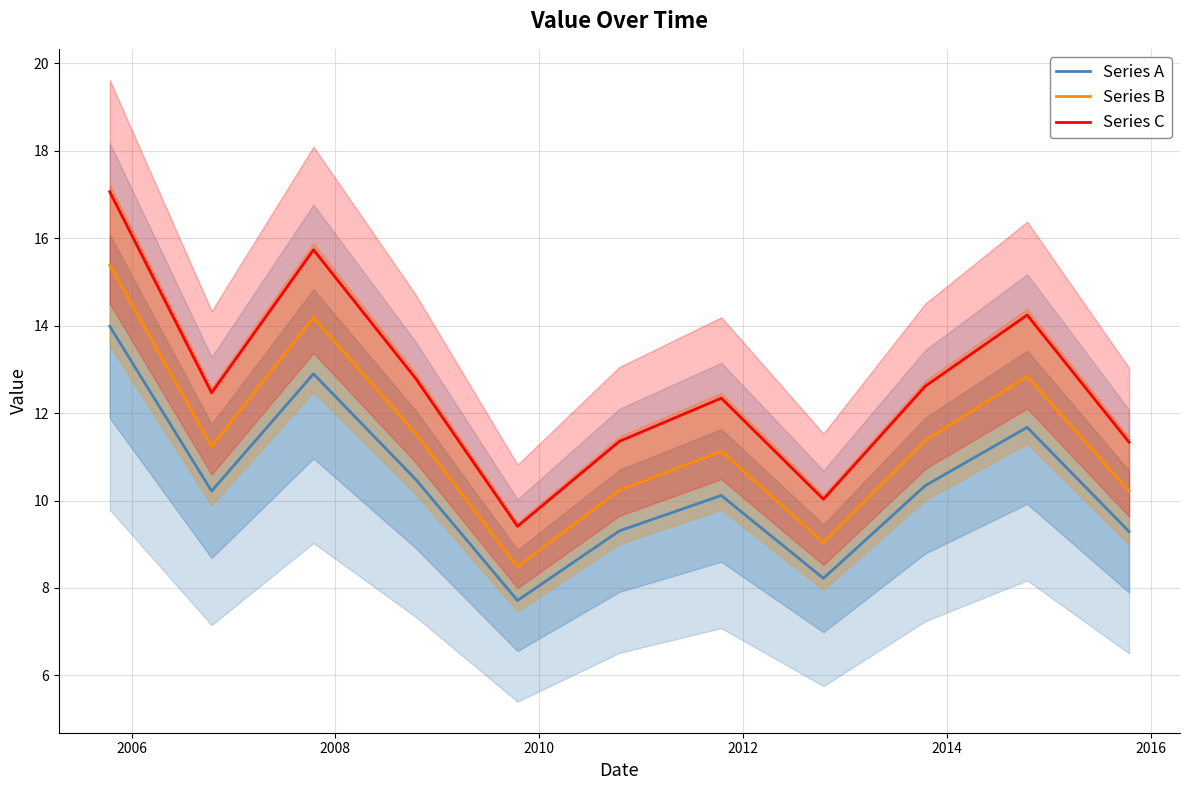

True or false: Series C and Series A cross at least once.

False